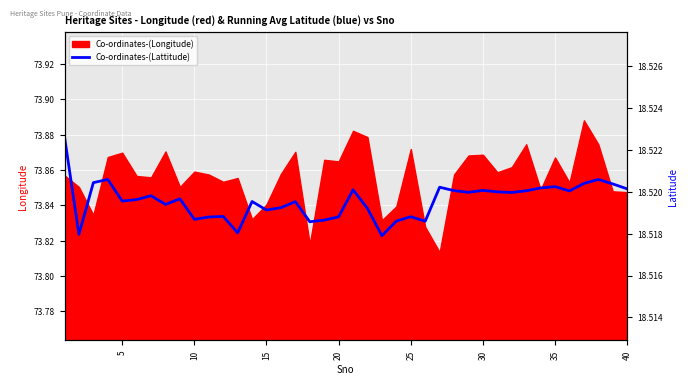

True or false: Co-ordinates-(Longitude) has a value of 110.8 at 30.

False